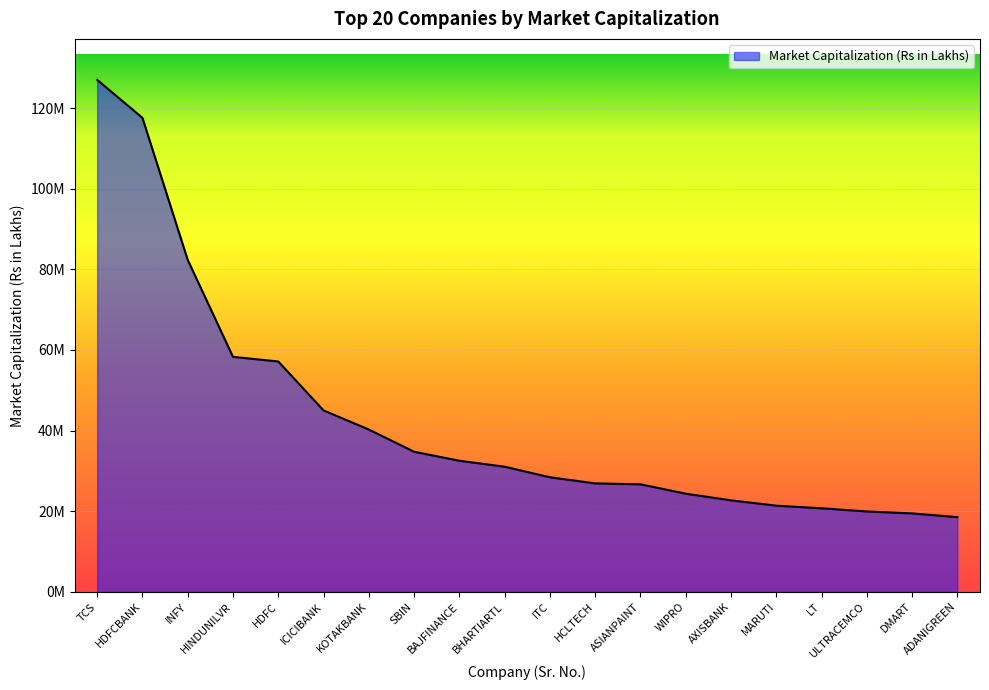

Which has a higher value, DMART or KOTAKBANK?

KOTAKBANK